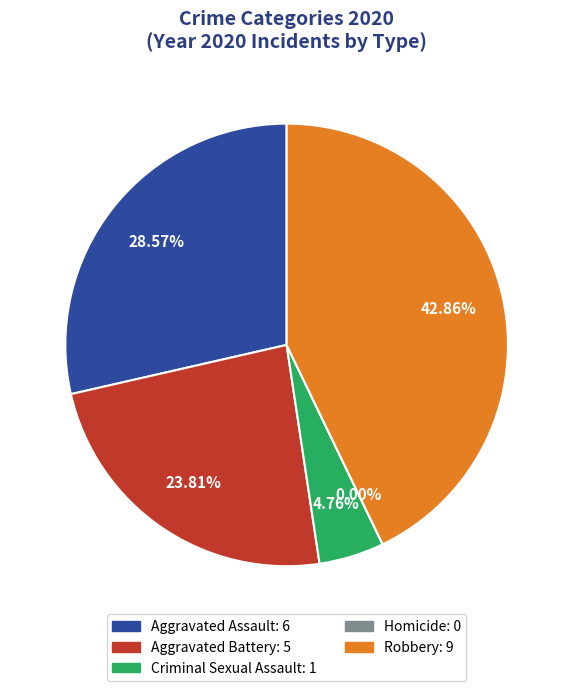

To the nearest percent, what is the average slice percentage?

20%